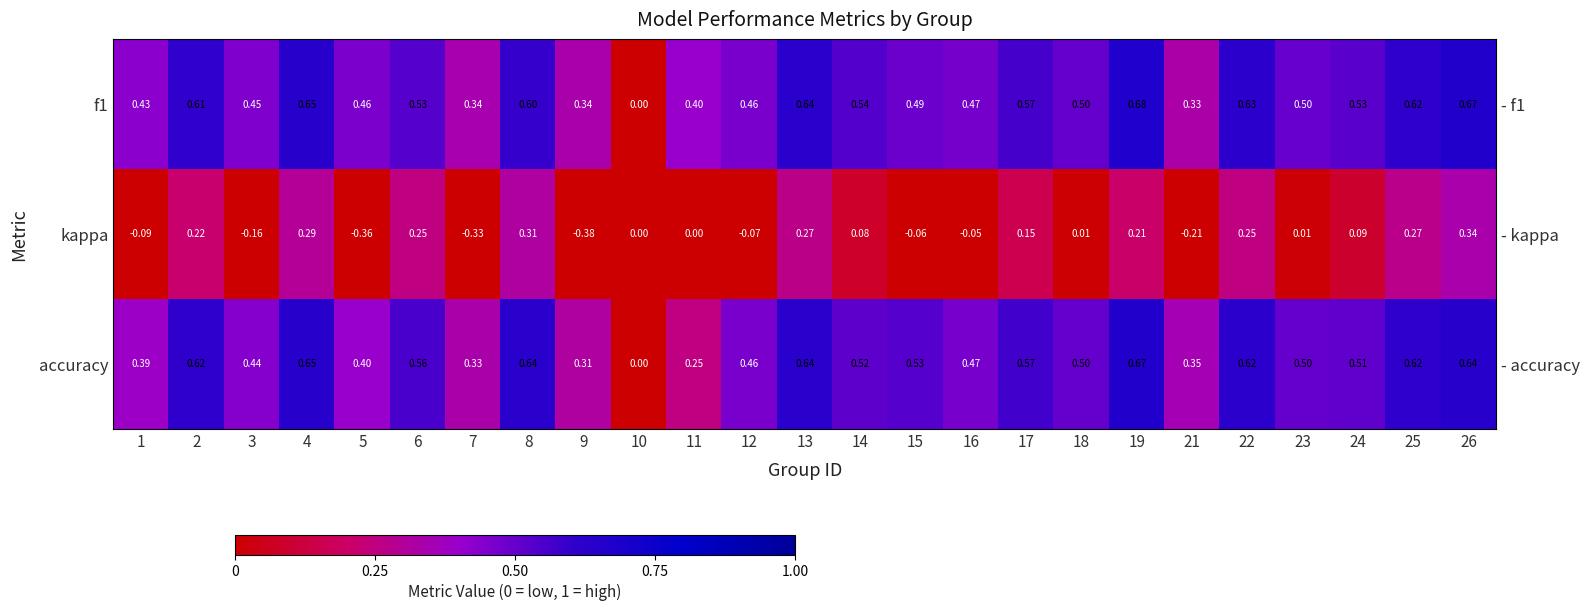

Between 21 and 19, which is larger?

19